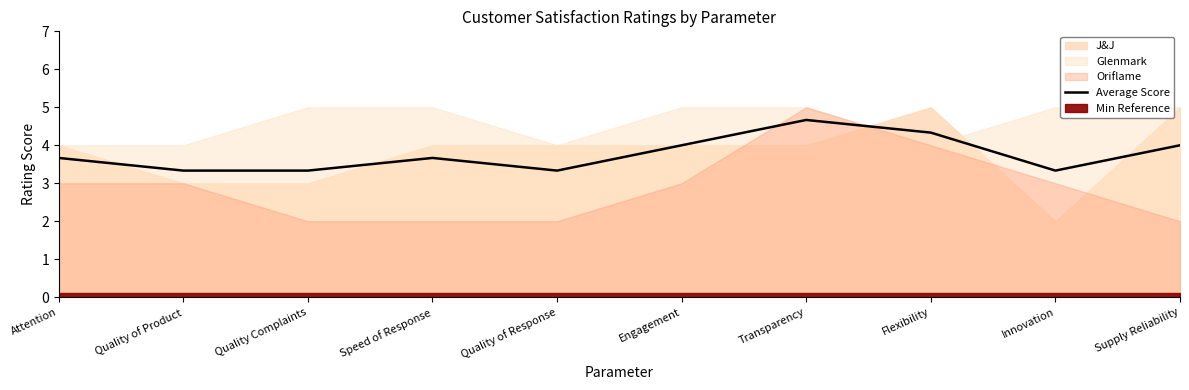

Between Engagement and Attention, which is larger?

Engagement